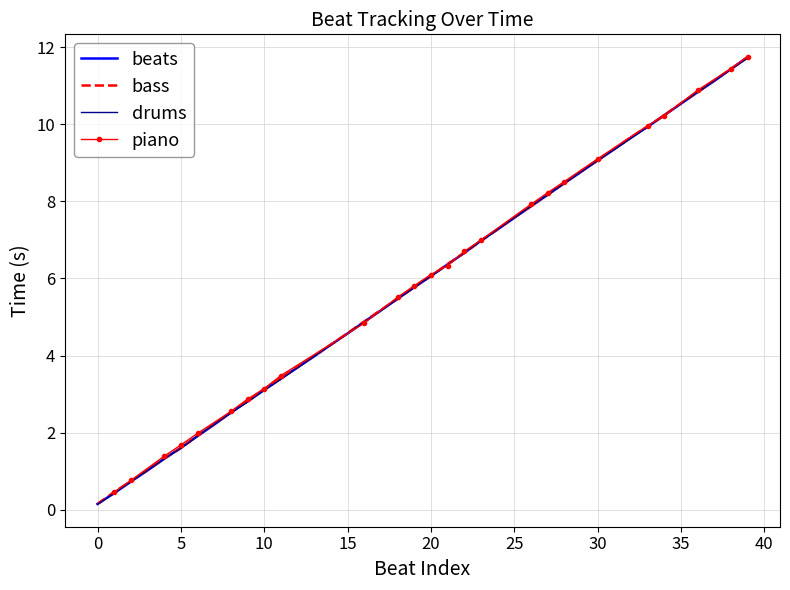

Which has a higher value, 38 or 21?

38